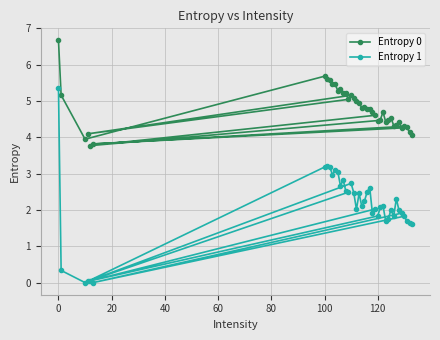

What is the sum of all Entropy 0 values?

191.2